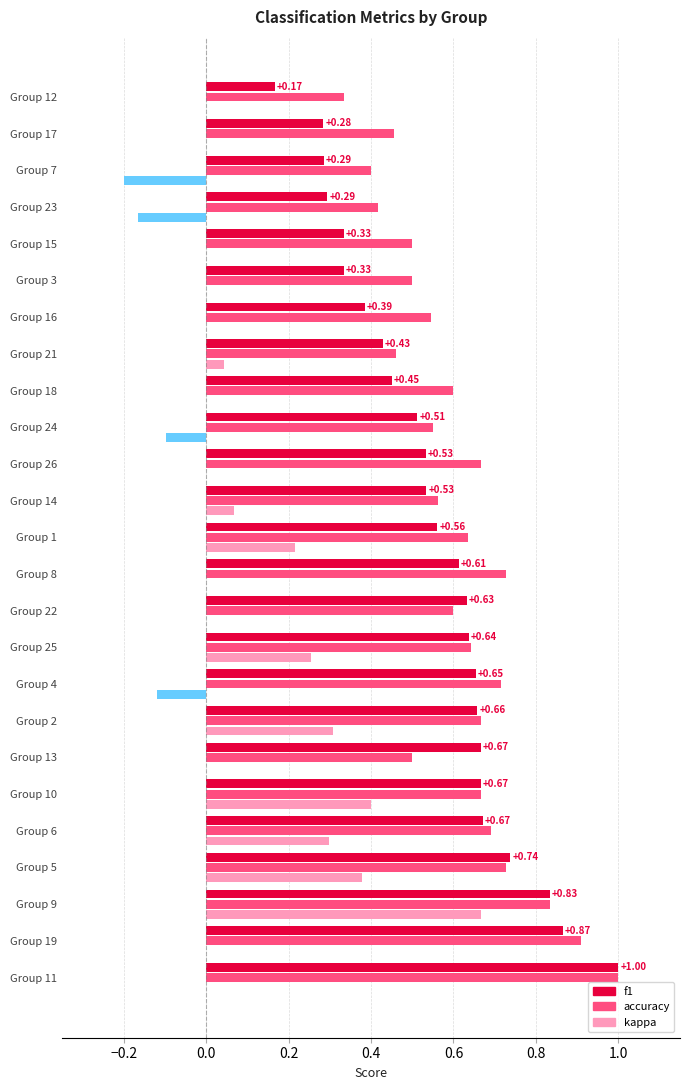

What is the lowest value of the f1 series?

0.2